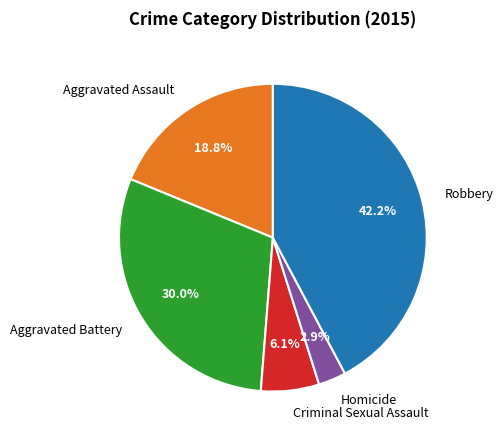

What is the ratio of the value at Aggravated Battery to the value at Robbery?

0.7